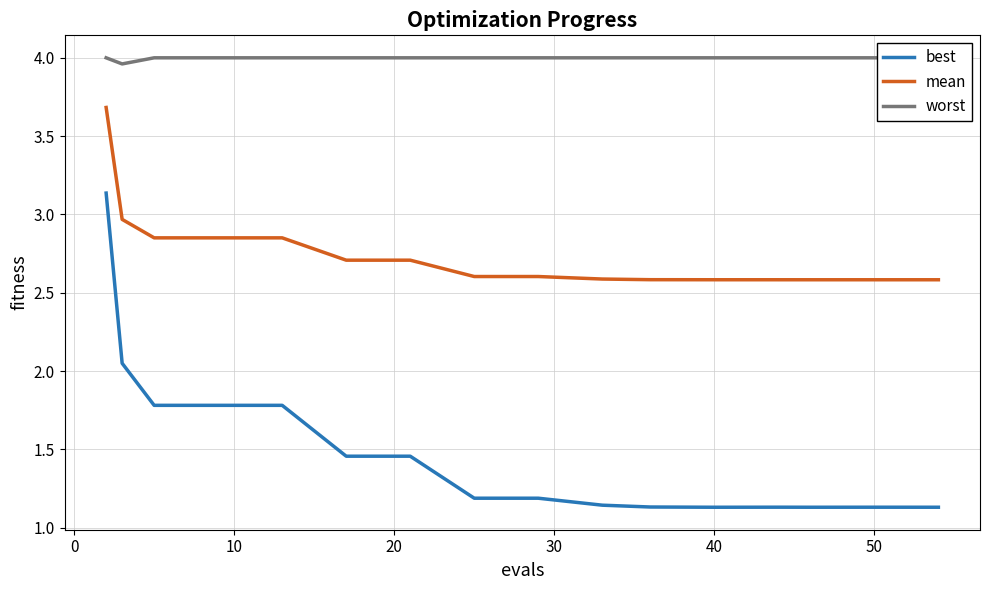

True or false: best has a value of 1.8 at 50.

False